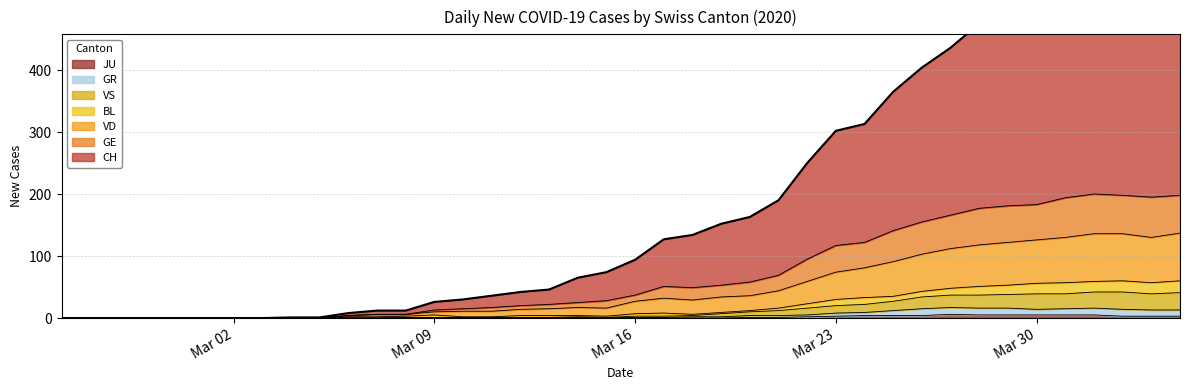

True or false: JU has a value of 5 at Mar 30.

True